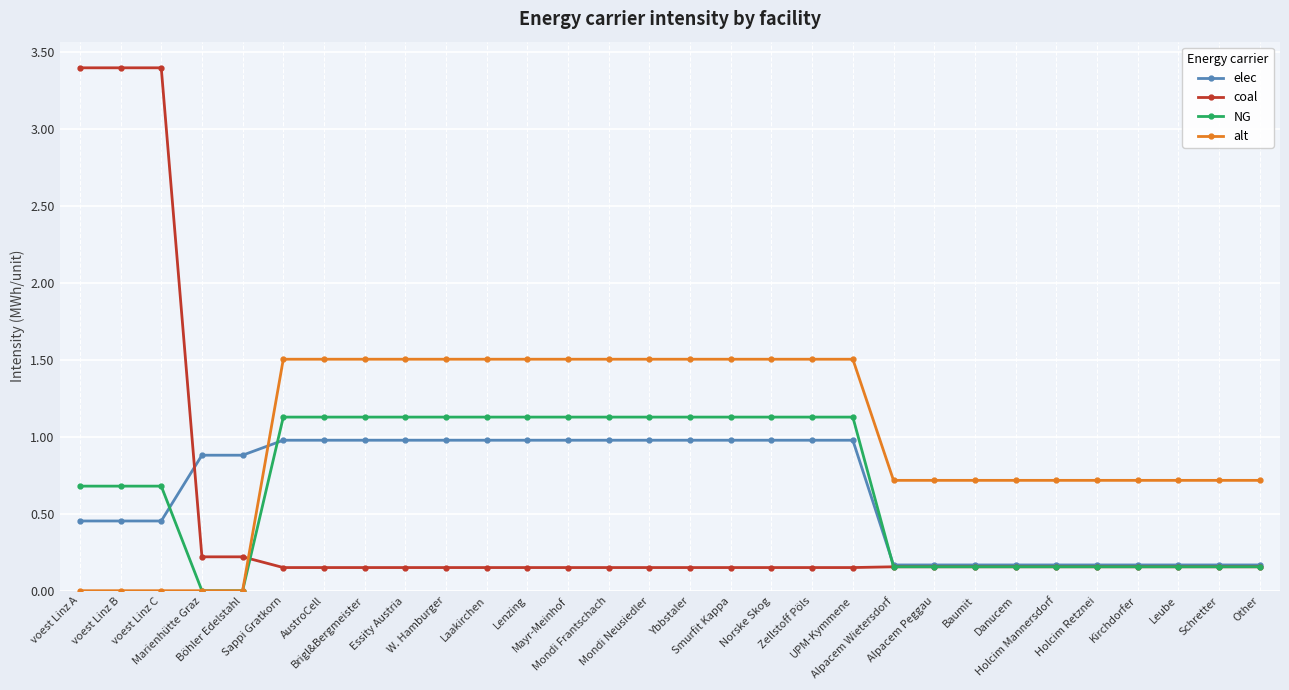

What are all the series names shown in the legend?

elec, coal, NG, alt